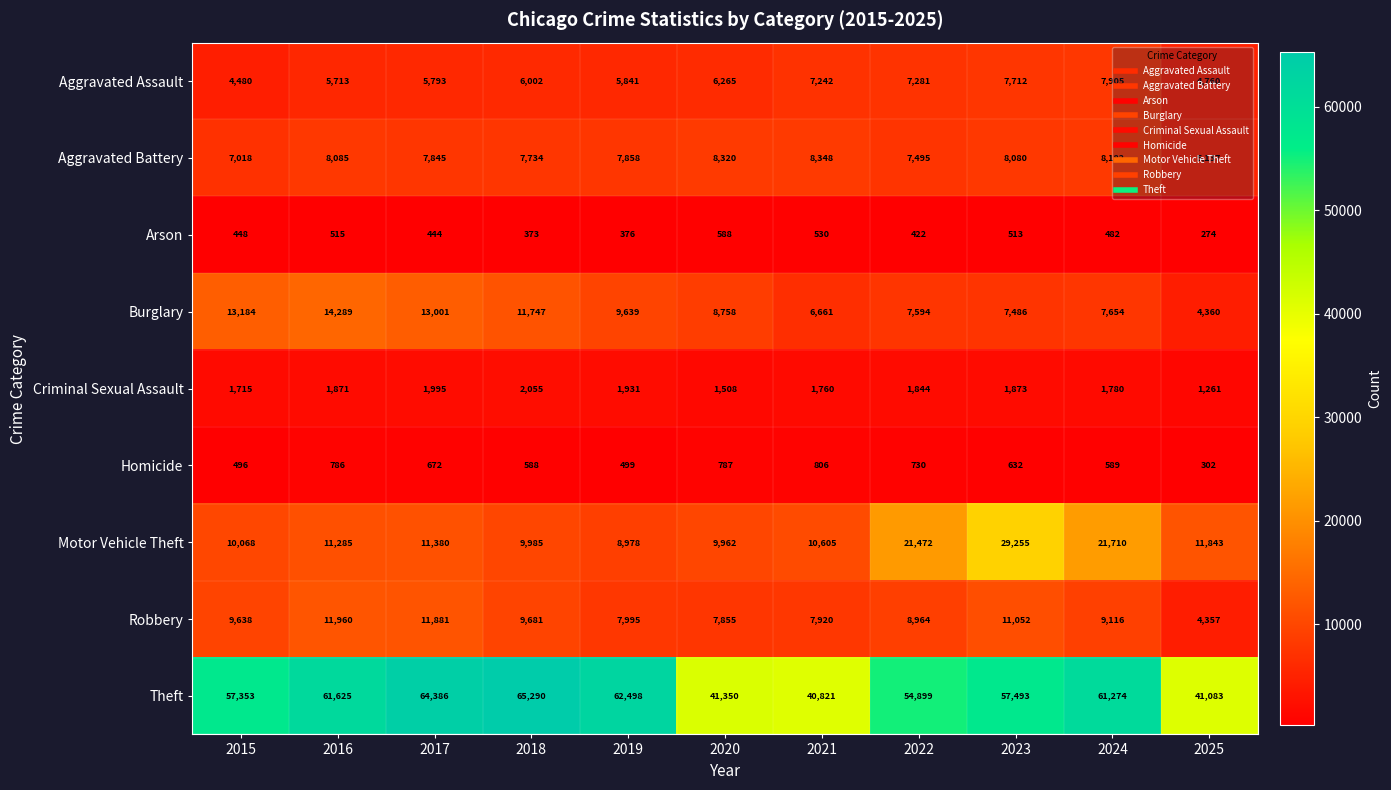

Is the value of Burglary at 2021 greater than the value of Theft at 2023?

No